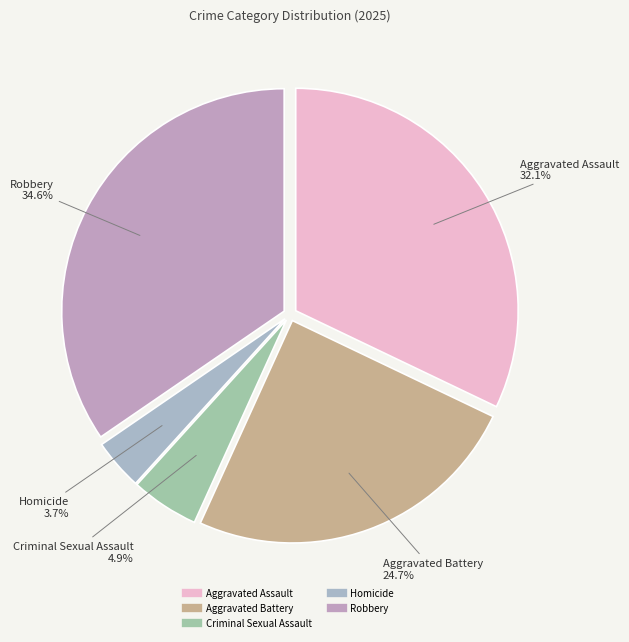

Between Robbery and Aggravated Assault, which is larger?

Robbery